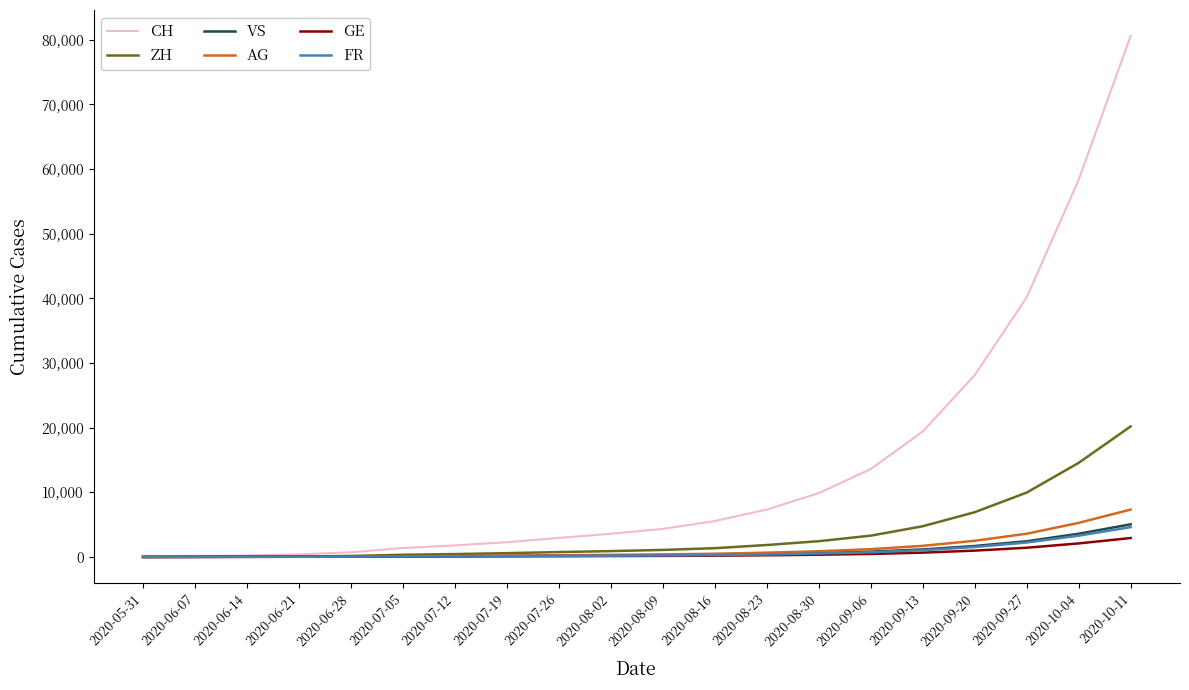

What is the maximum value shown in the chart?

80584